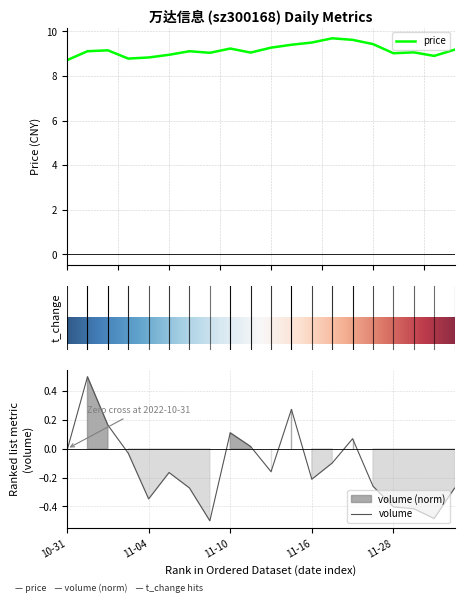

At how many categories does at least one series exceed 2?

20